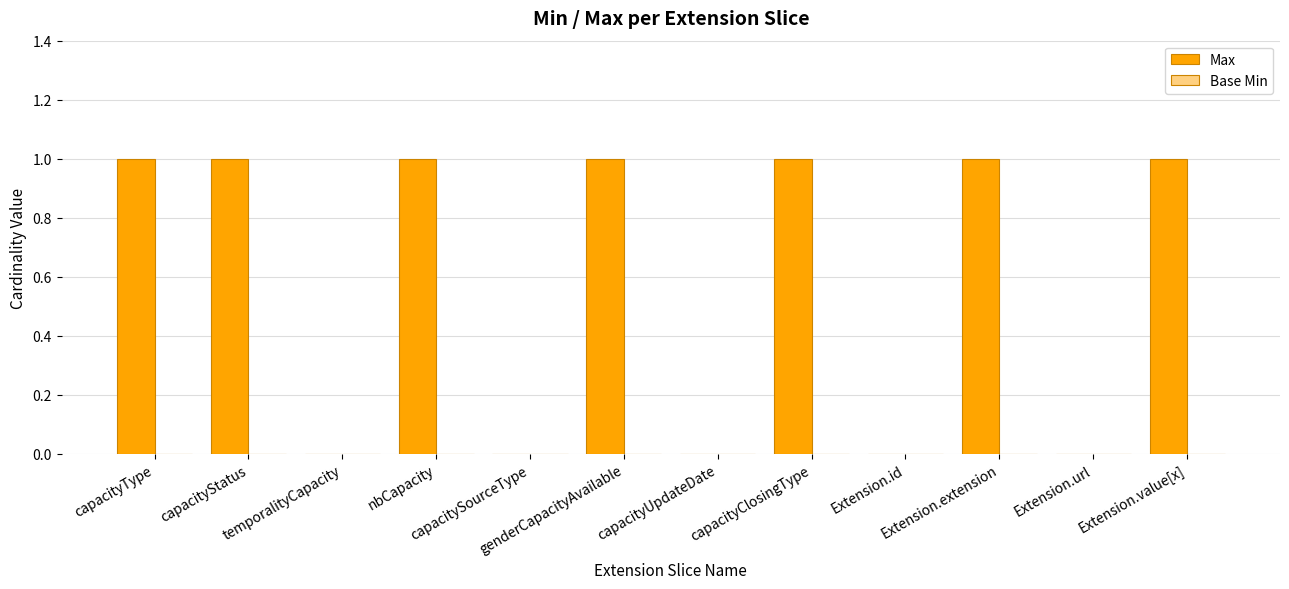

How many series are shown in this chart?

1